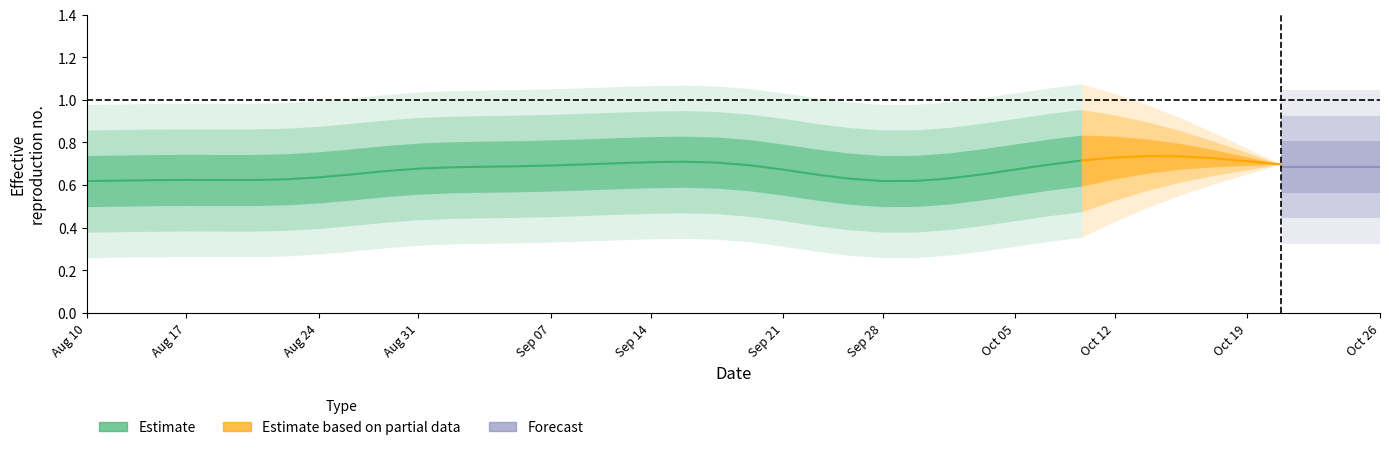

Does the chart display data point markers on the line(s)?

No